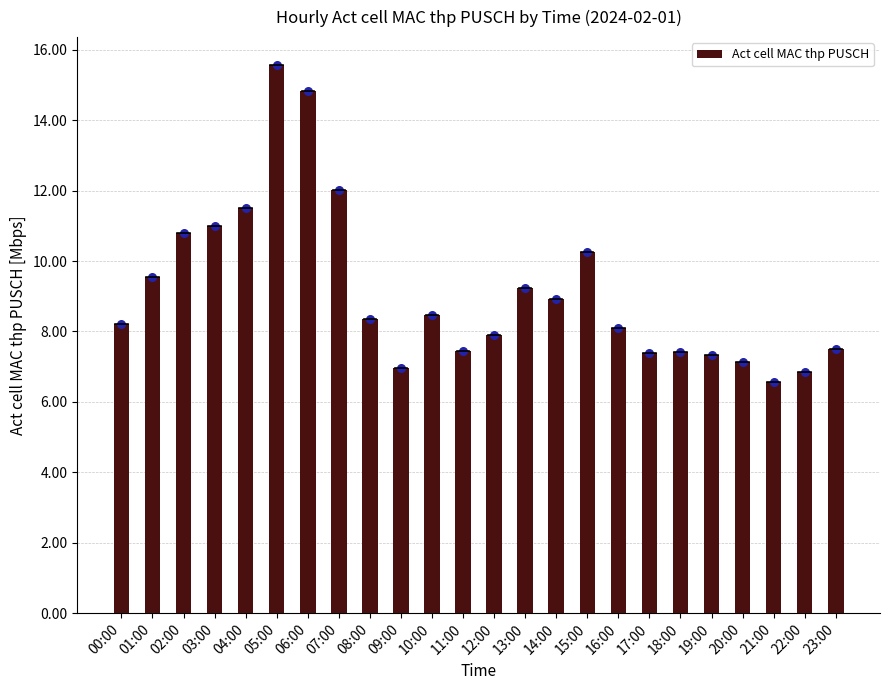

What is the change in value from 06:00 to 10:00?

-6.3